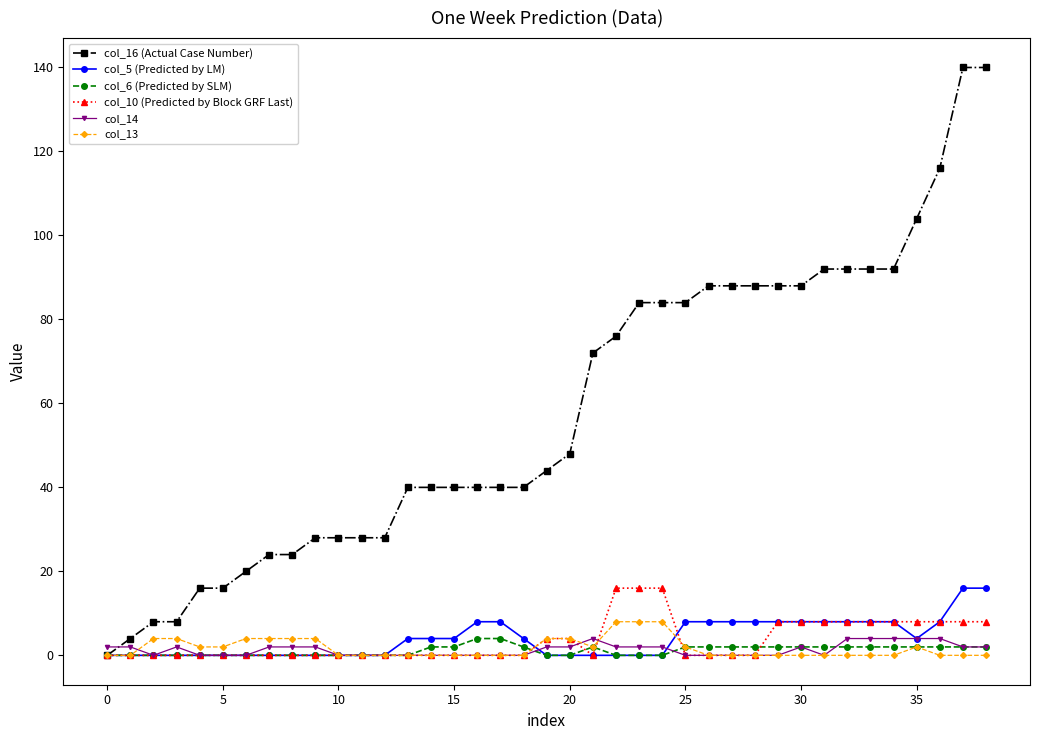

What is the value of the col_6 (Predicted by SLM) point at the 32nd from the left?

2